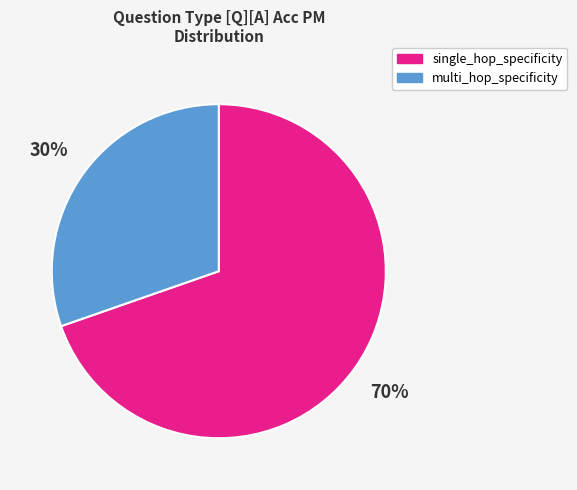

What is the smallest slice in the pie chart?

multi_hop_specificity